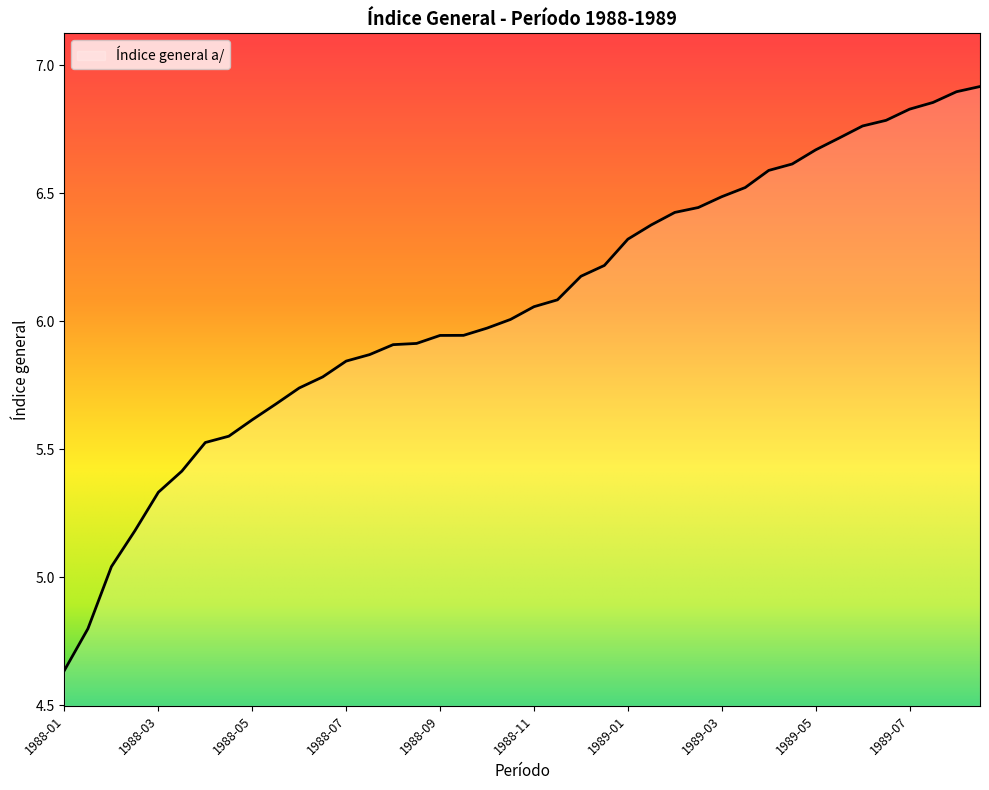

How many distinct data groups are displayed?

1